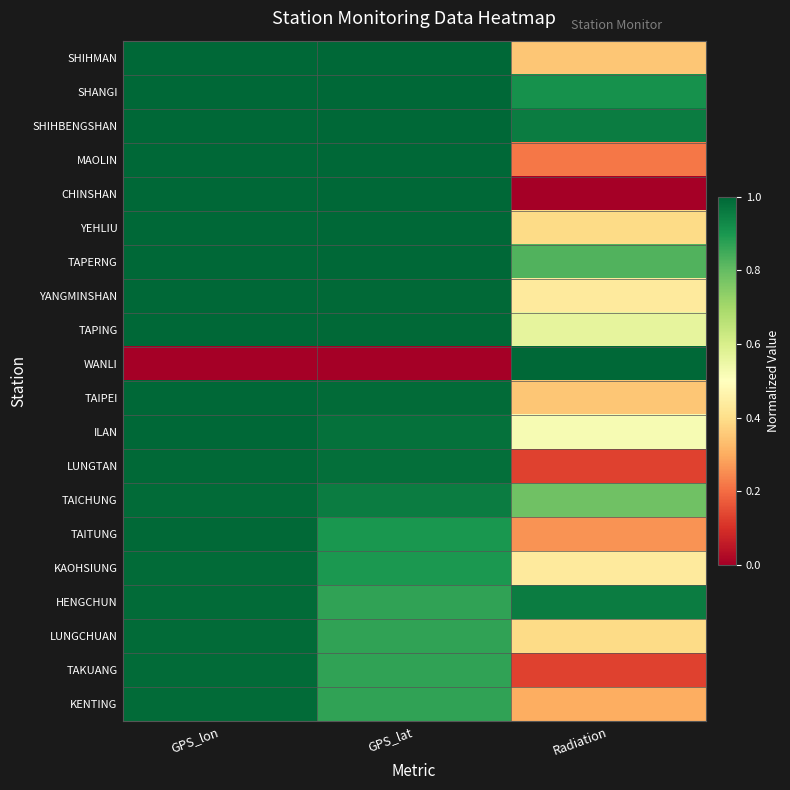

What is the total value across all series at Radiation?

9.9